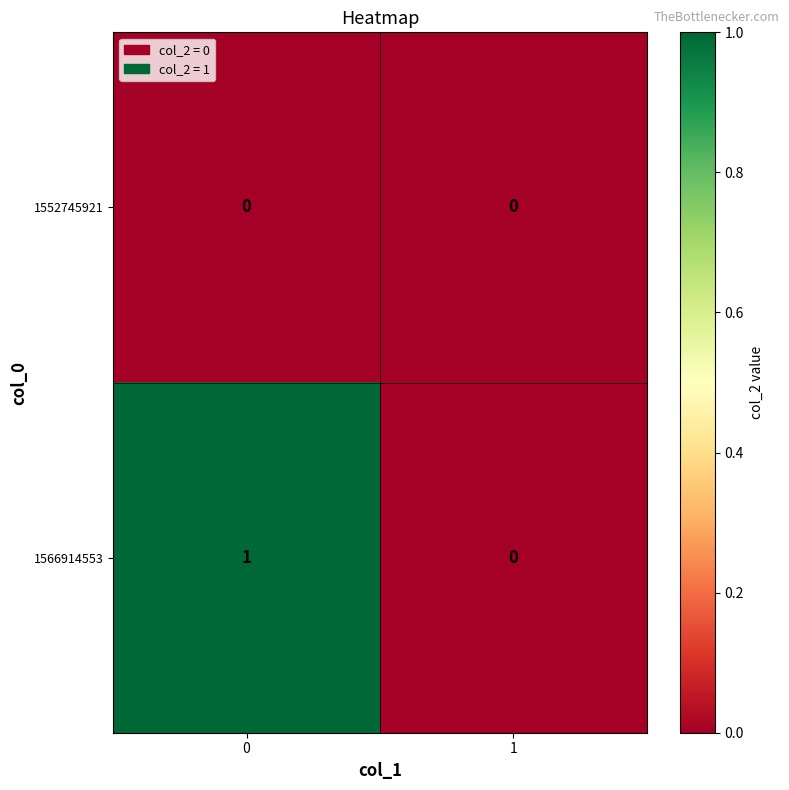

Is it true that 1566914553 equals 0 at 1?

True